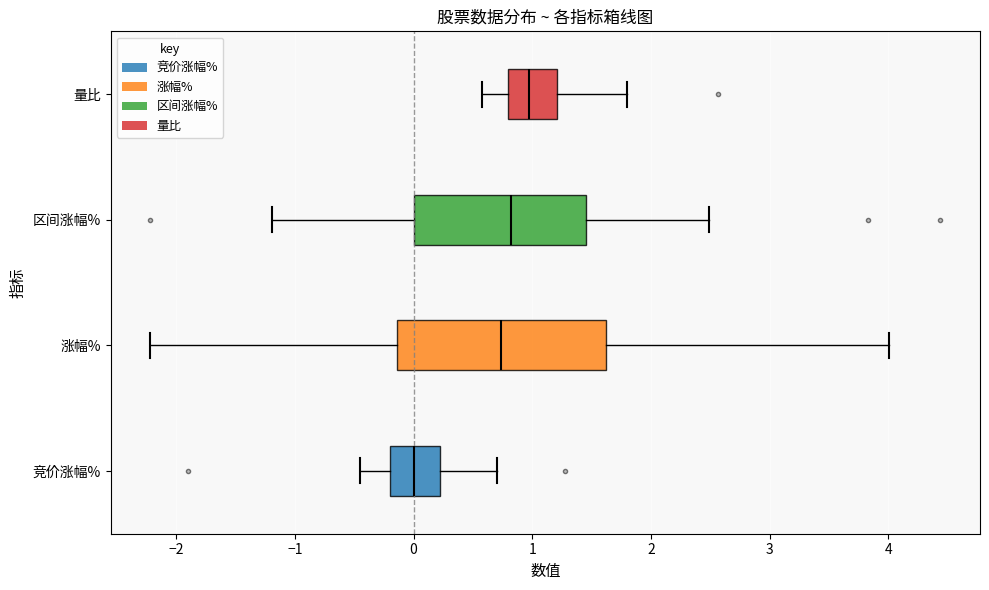

Which box has the furthest to the right median line?

量比